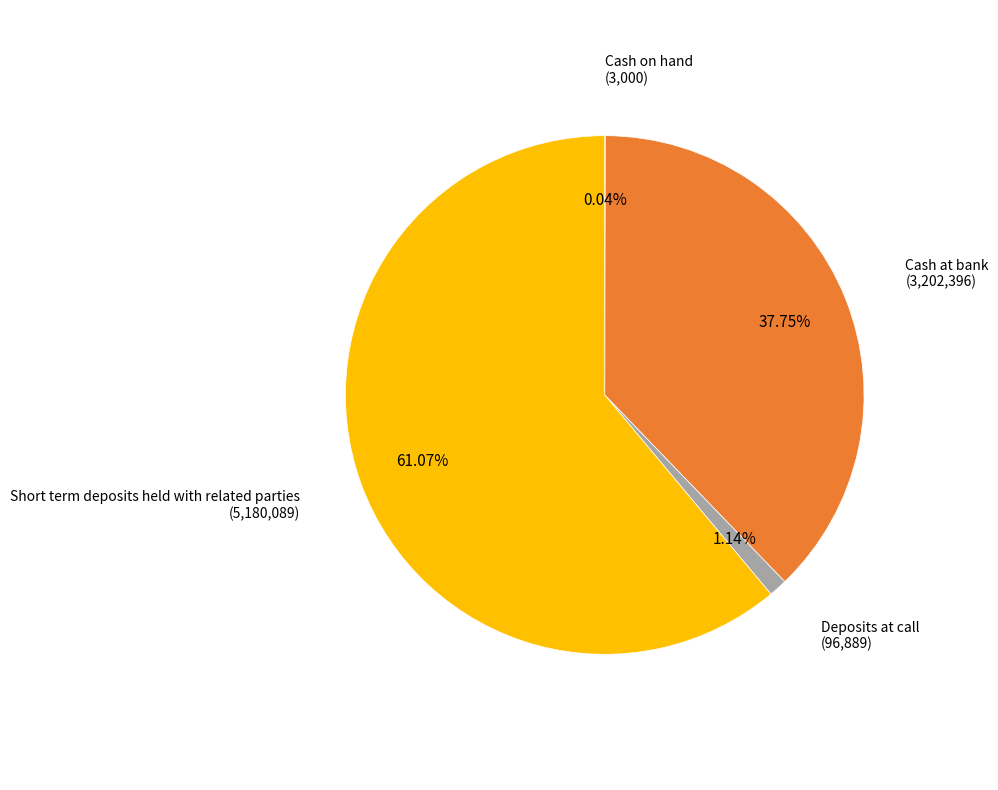

What is the largest slice in the pie chart?

Short term deposits held with related parties